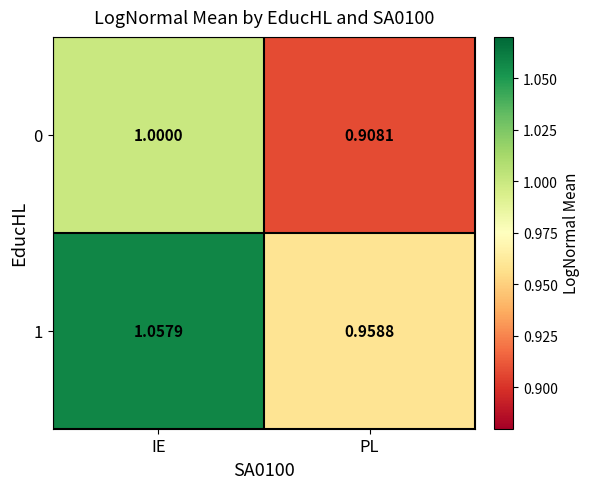

At which label does 1 reach its minimum?

PL